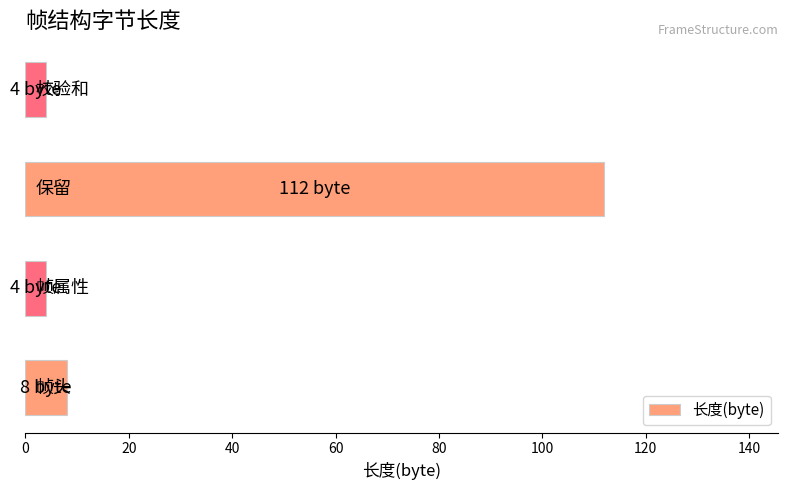

What is the minimum value shown in the chart?

4